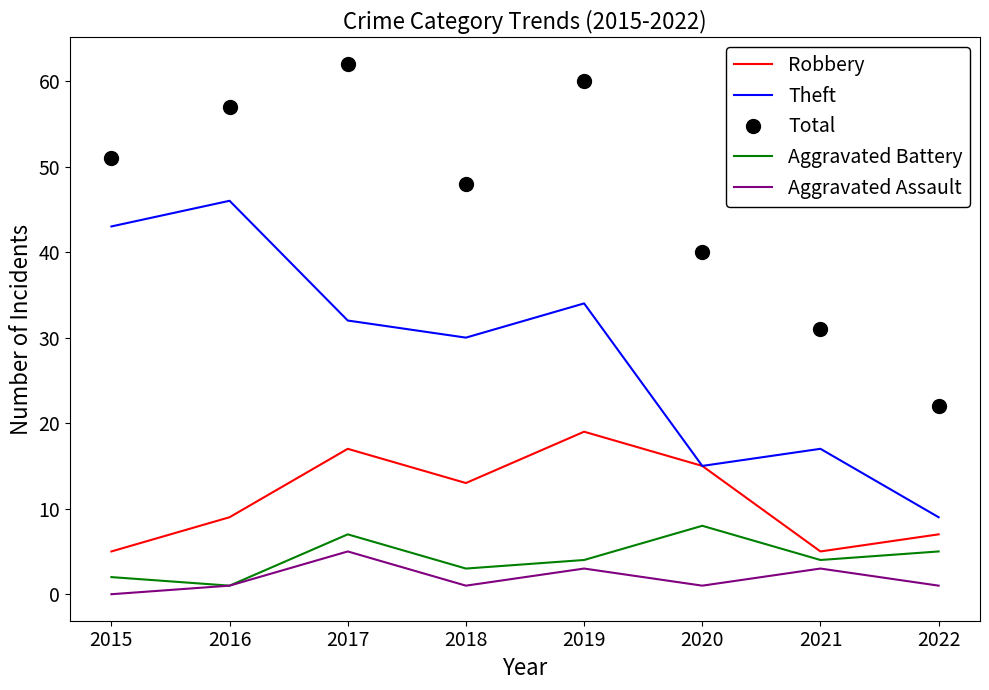

How many distinct data groups are displayed?

5